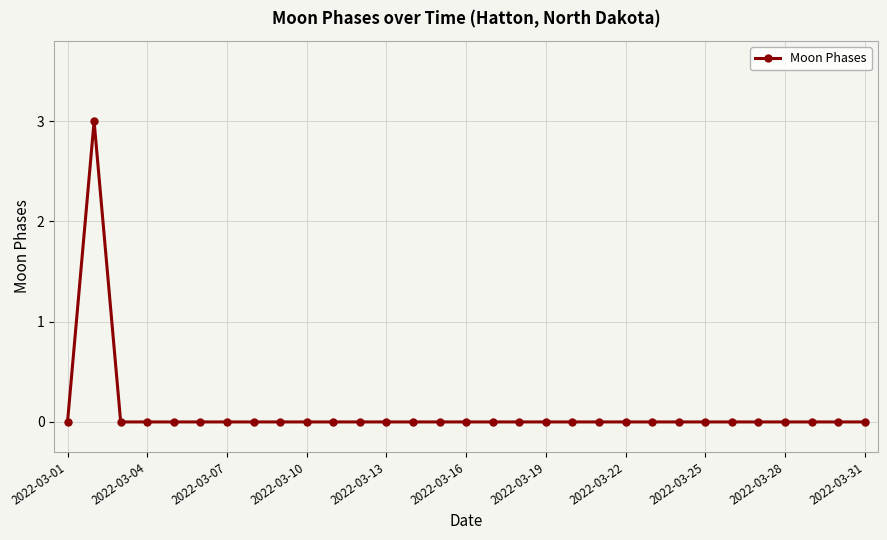

True or false: there are more than 0 points higher than both neighbors.

True